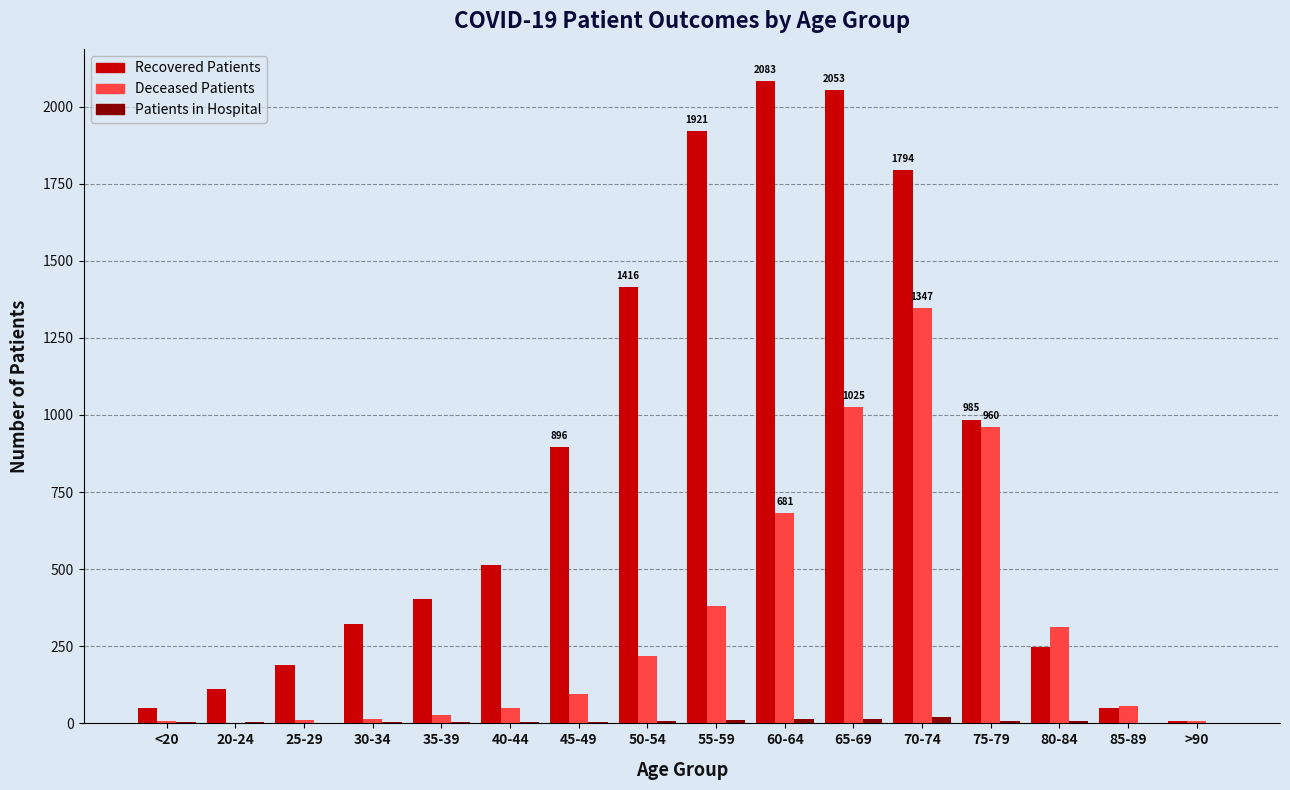

What is the maximum value shown in the chart?

2083